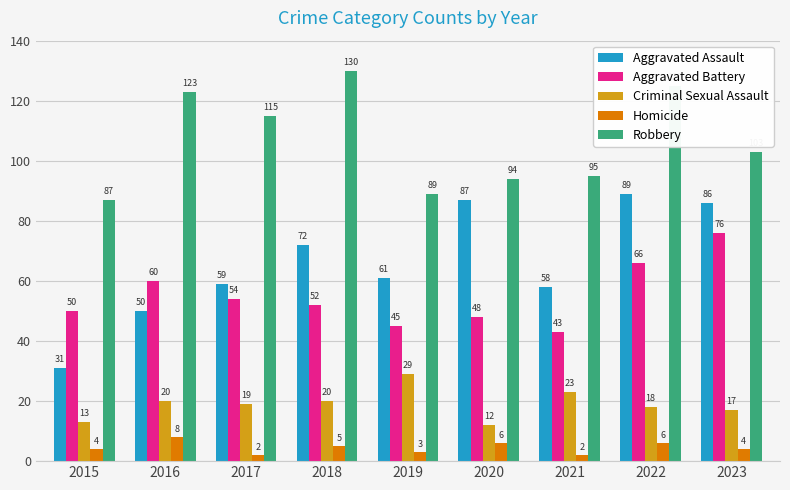

At which label does Criminal Sexual Assault first exceed 19?

2016